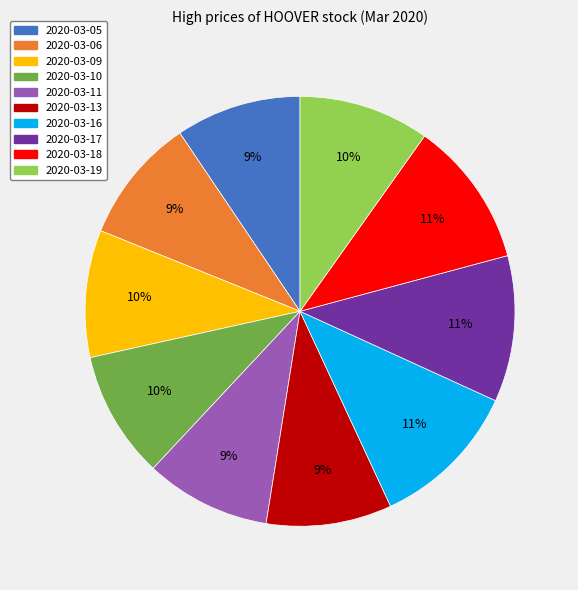

Is 2020-03-16 the majority of the pie?

No